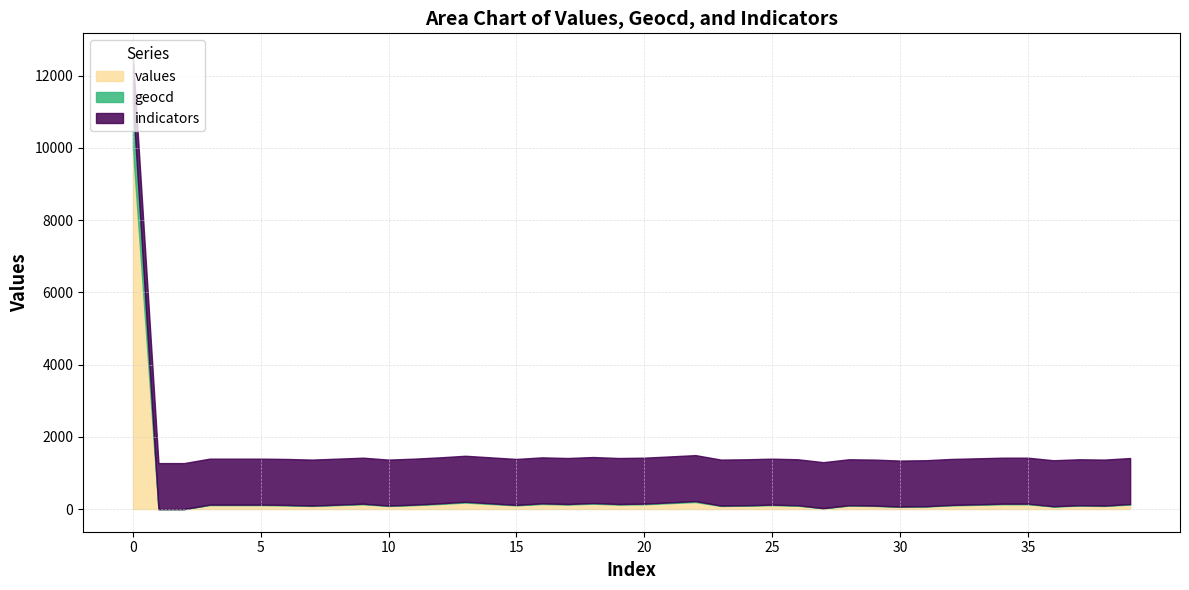

What are all the series names shown in the legend?

values, geocd, indicators